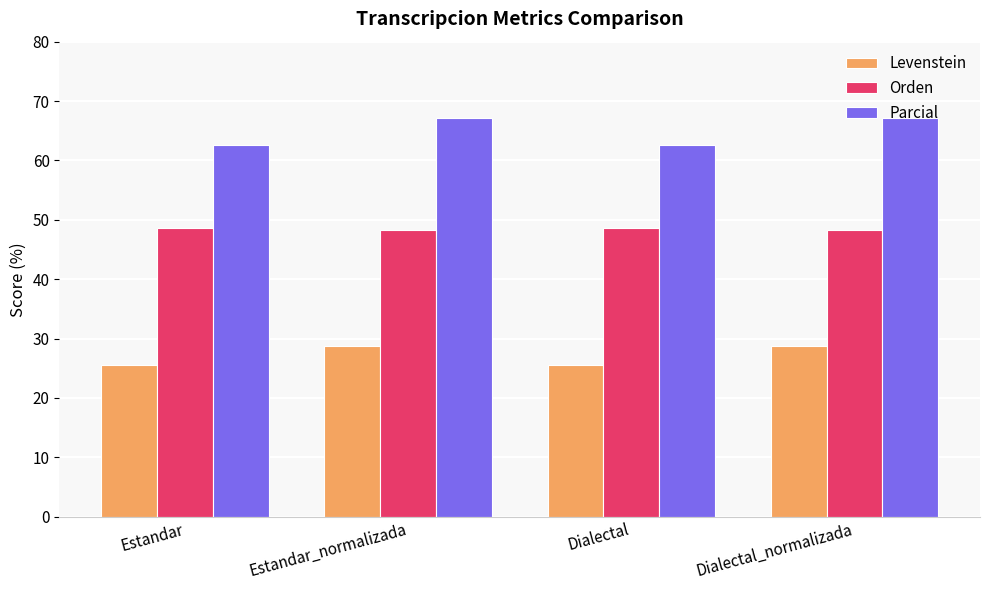

List the series in order of their overall mean, lowest first.

Levenstein, Orden, Parcial